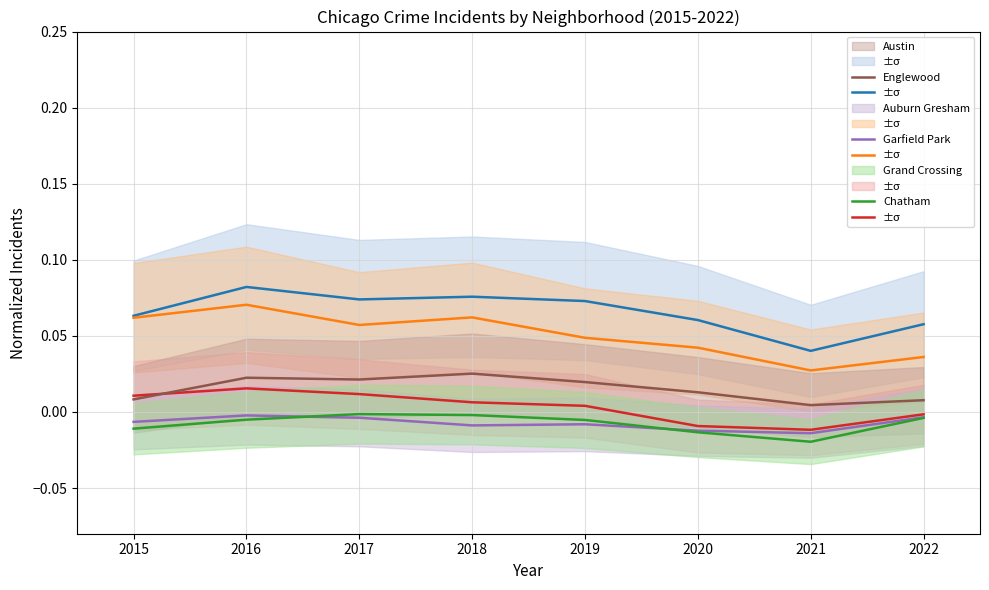

The value of Chatham at 2015 is -0.0. True or false?

False